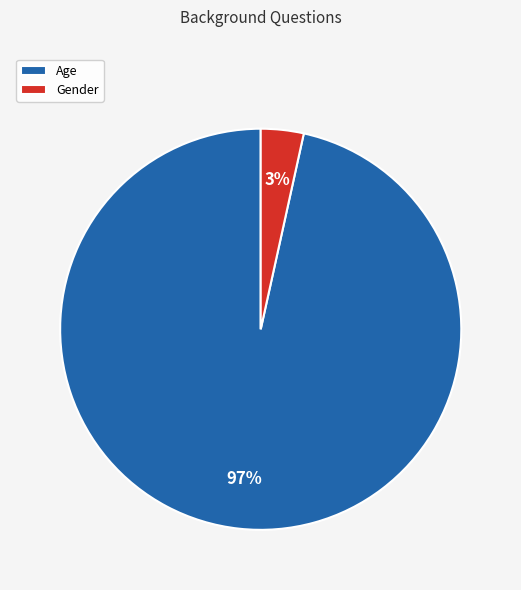

The Age slice represents 97% of the pie. True or false?

True